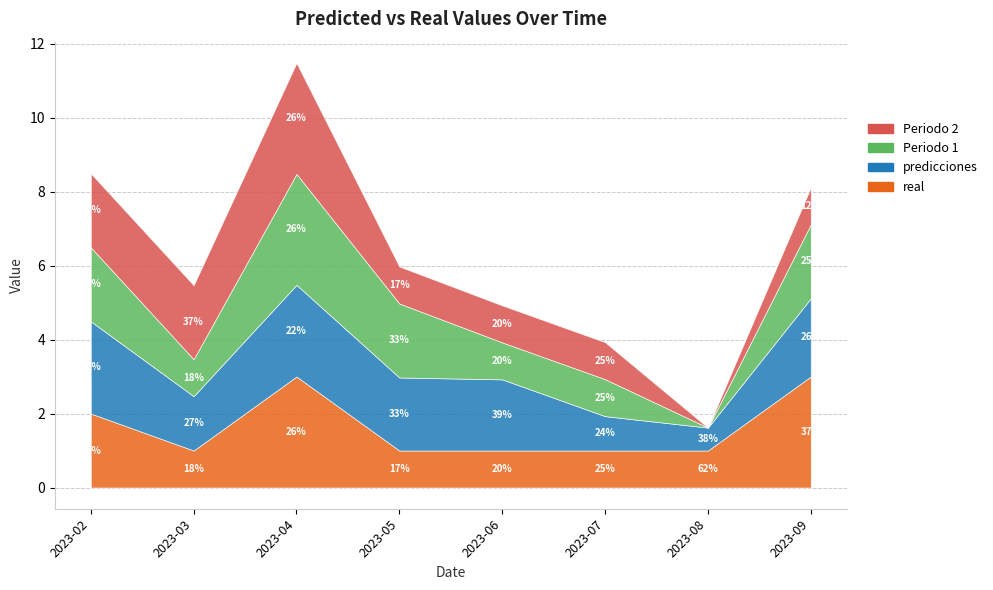

How many lines are shown in the chart?

4